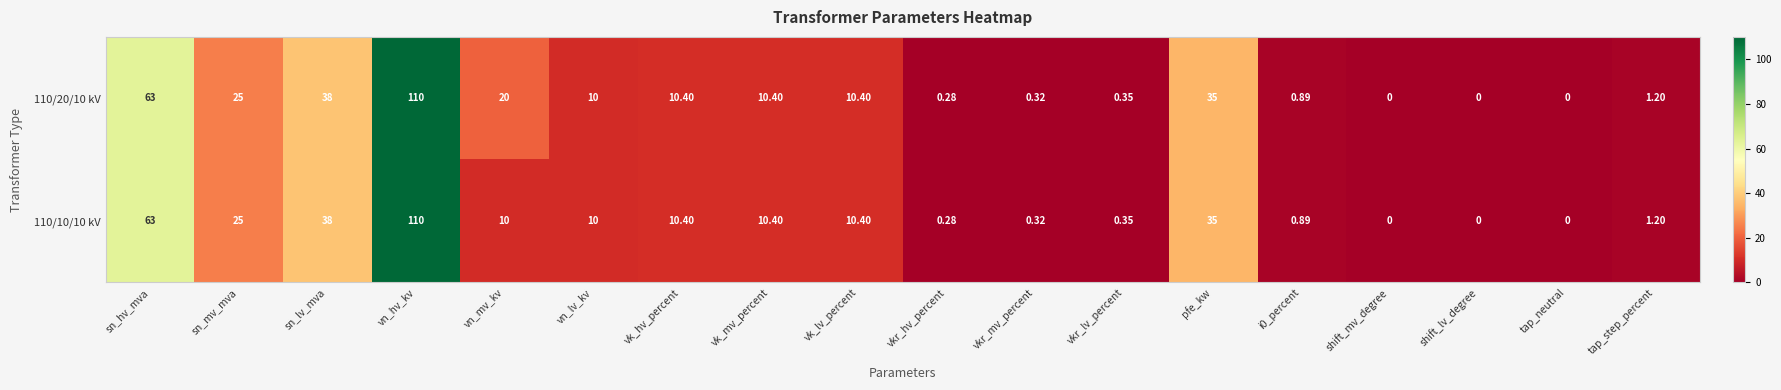

List the series in order of their overall mean, highest first.

110/20/10 kV, 110/10/10 kV